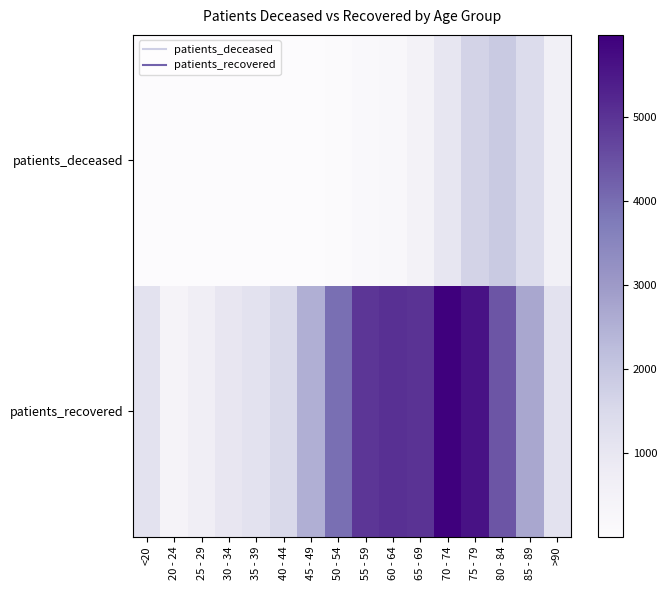

Reading left to right, list all the values displayed in this chart.

patients_deceased: <20=6	20 - 24=1	25 - 29=2	30 - 34=10	35 - 39=10	40 - 44=11	45 - 49=24	50 - 54=71	55 - 59=123	60 - 64=222	65 - 69=479	70 - 74=1008	75 - 79=1678	80 - 84=1901	85 - 89=1423	>90=591
patients_recovered: <20=1151	20 - 24=385	25 - 29=666	30 - 34=1004	35 - 39=1161	40 - 44=1501	45 - 49=2543	50 - 54=3965	55 - 59=4944	60 - 64=5056	65 - 69=5004	70 - 74=5985	75 - 79=5618	80 - 84=4416	85 - 89=2704	>90=1178